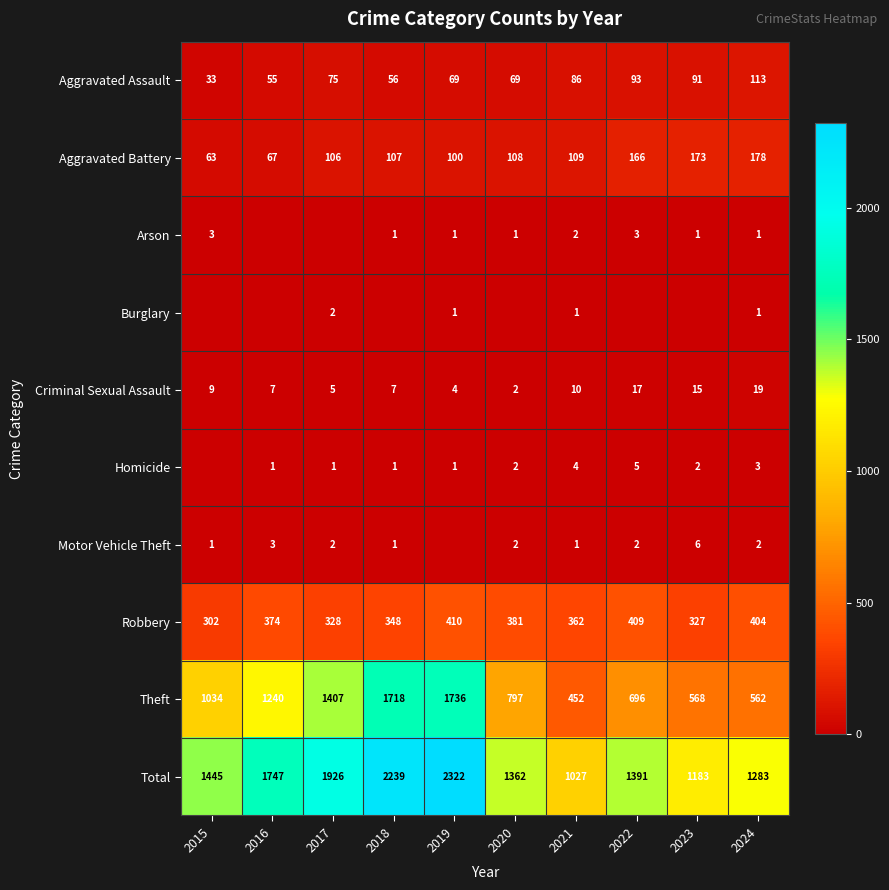

What is the spread (max minus min) of values at 2021?

1026